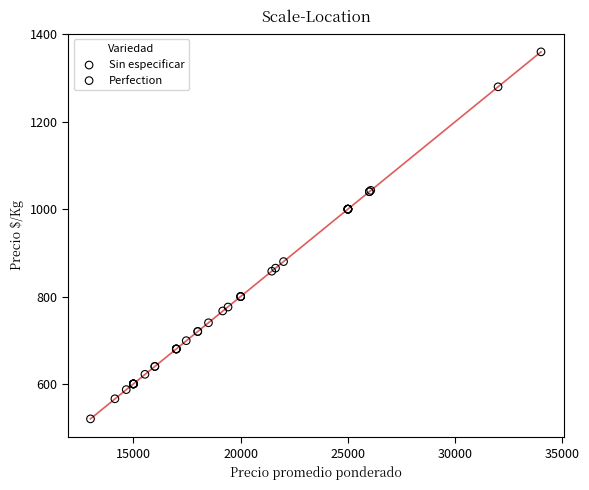

What are all the series names shown in the legend?

Sin especificar, Perfection